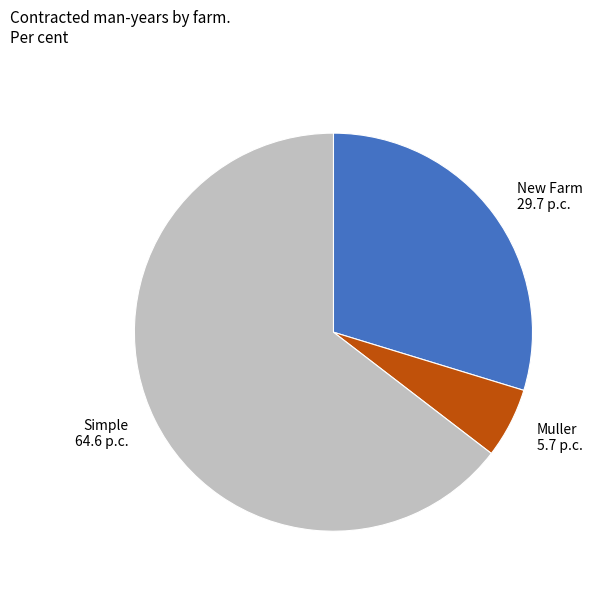

Which category has the smallest portion of the pie?

Muller